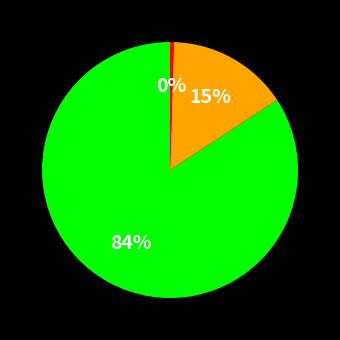

To the nearest percent, what is the average slice percentage?

33%